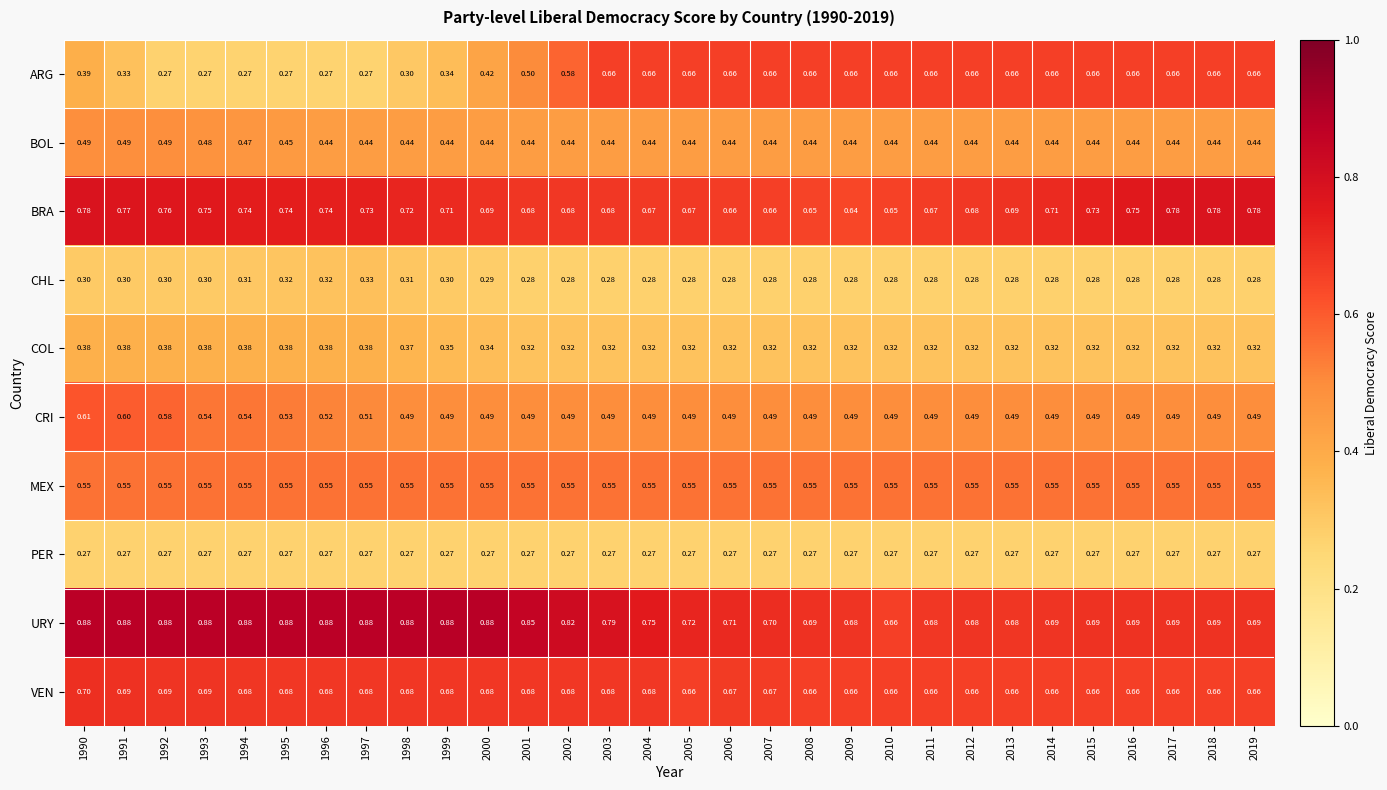

At 1999, list the series in order from largest to smallest.

URY, BRA, VEN, MEX, CRI, BOL, COL, ARG, CHL, PER